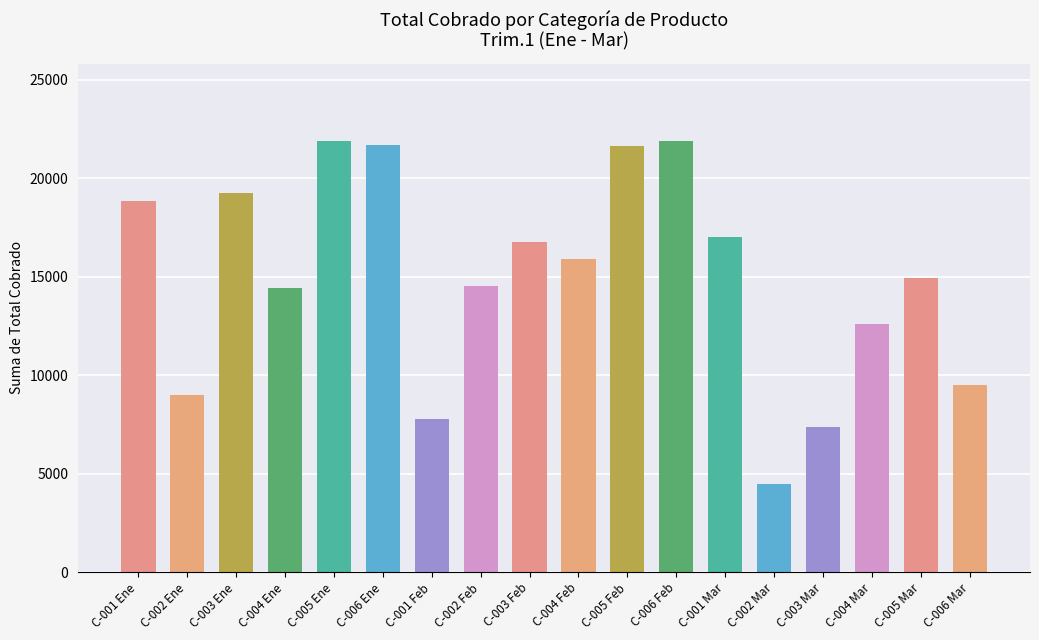

The value at C-005 Mar is 14918.8. True or false?

True